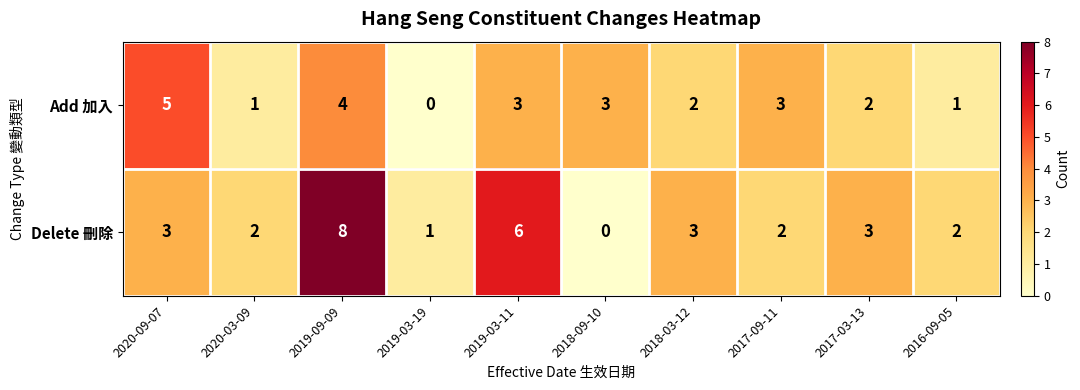

What is the total value across all series at 2017-09-11?

5